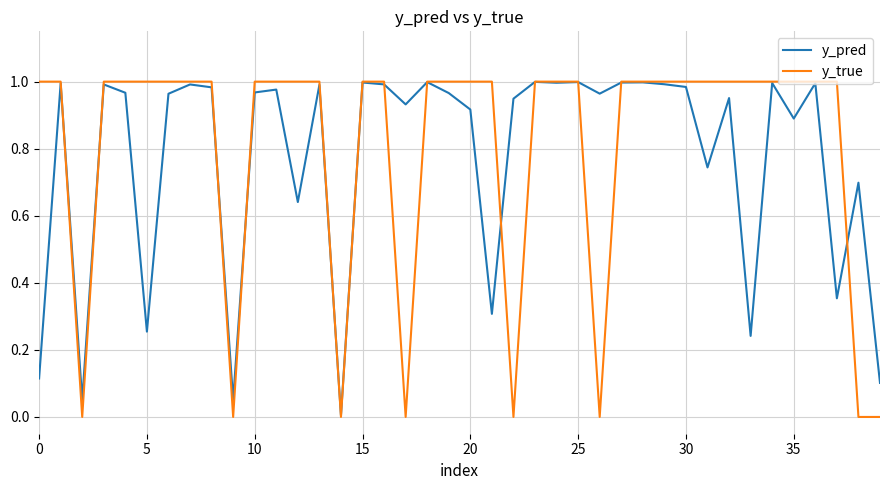

Which series has the largest range (max minus min)?

y_true